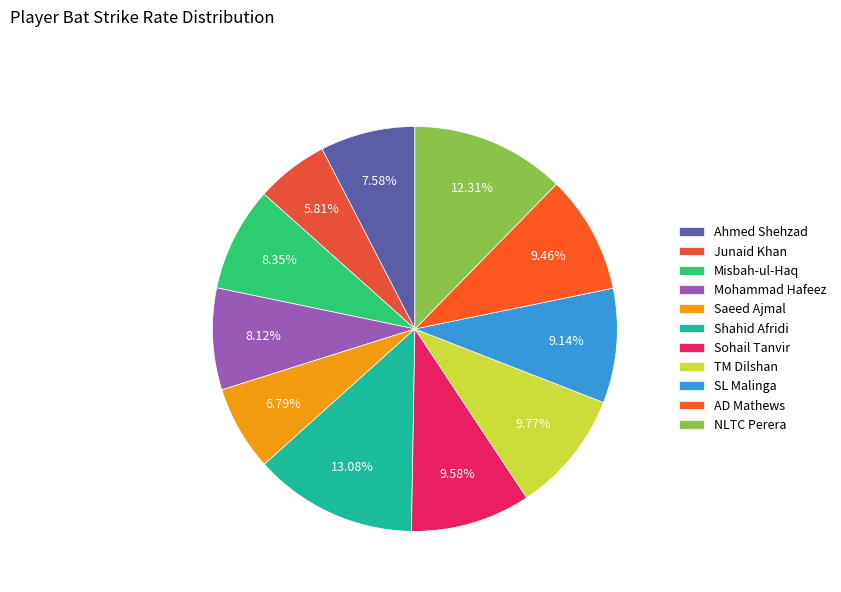

Combined, do AD Mathews and TM Dilshan account for over 50%?

No